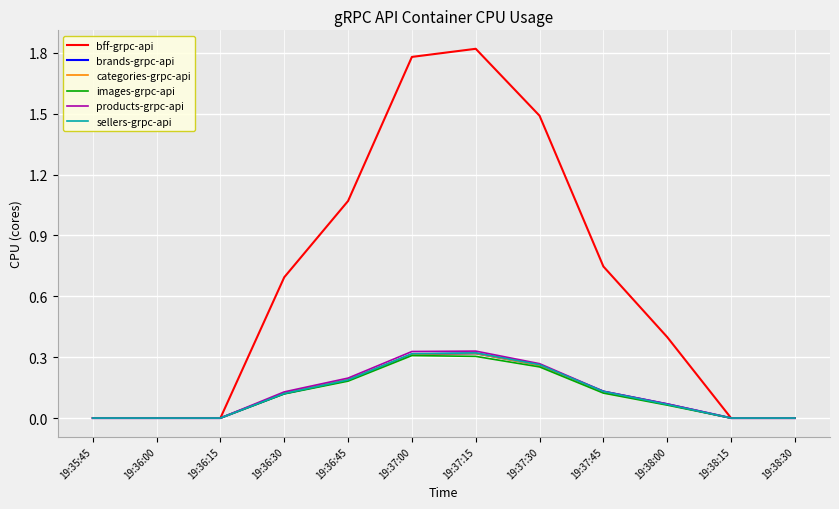

What are all the series names shown in the legend?

bff-grpc-api, brands-grpc-api, categories-grpc-api, images-grpc-api, products-grpc-api, sellers-grpc-api